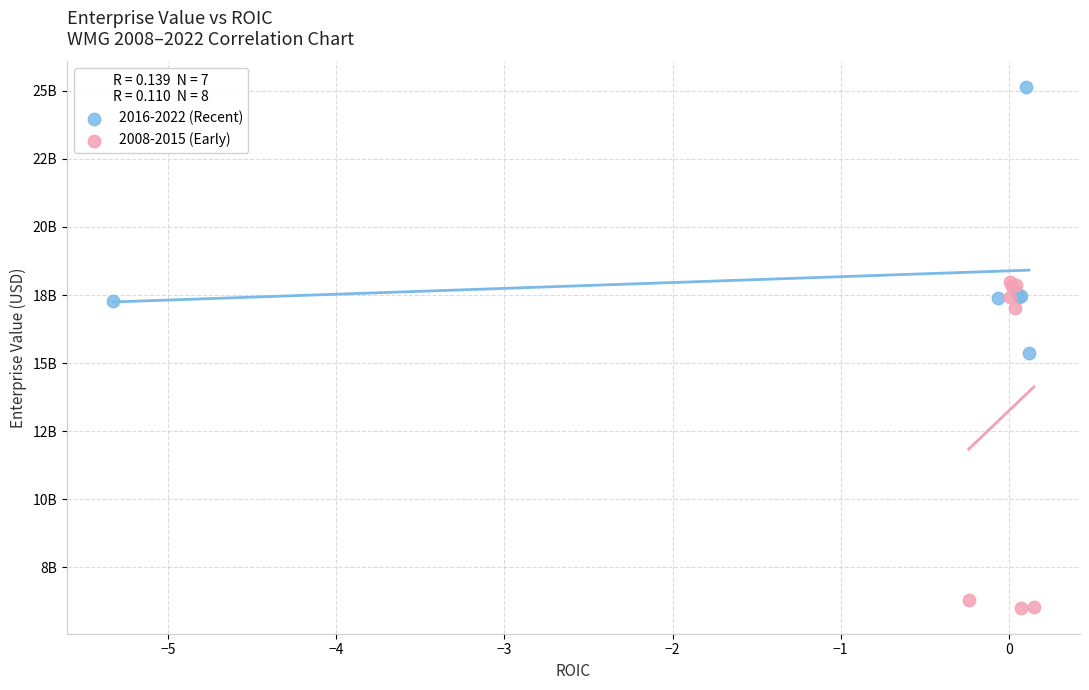

Which series contains the lowest Y value?

2008-2015 (Early)